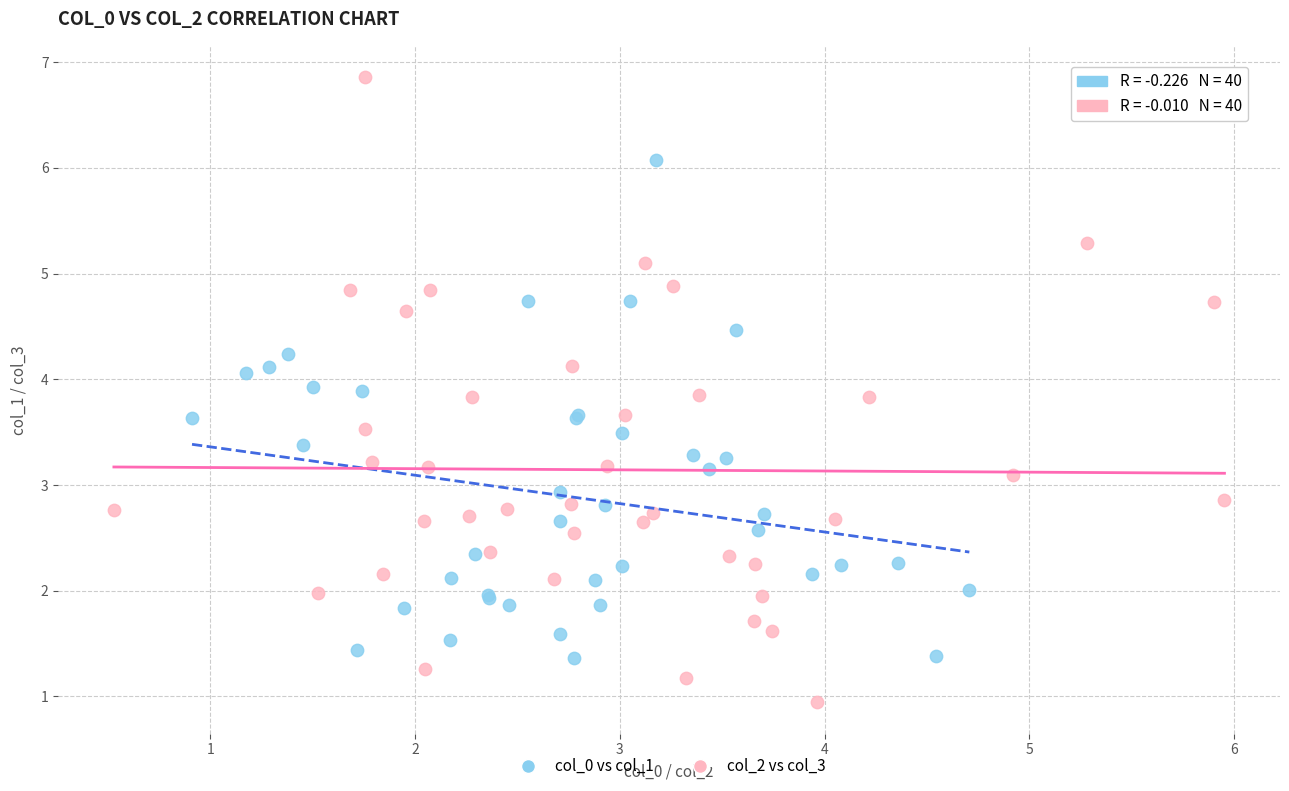

What are all the series names shown in the legend?

col_0 vs col_1, col_2 vs col_3